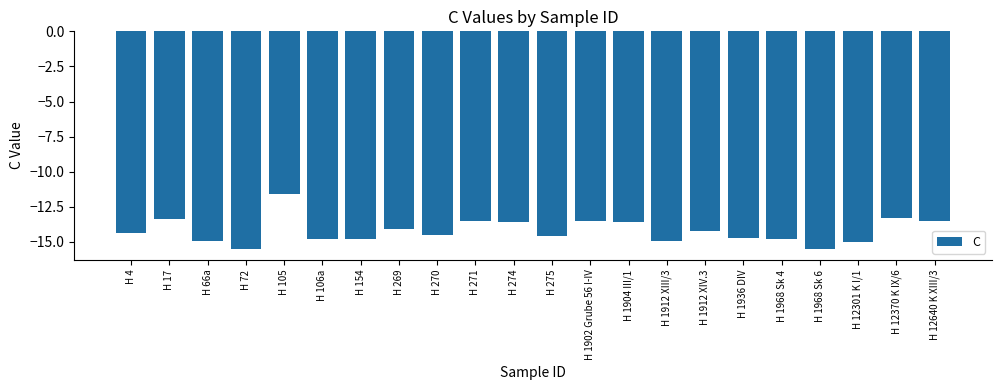

What is the label of the 11th bar from the right?

H 275